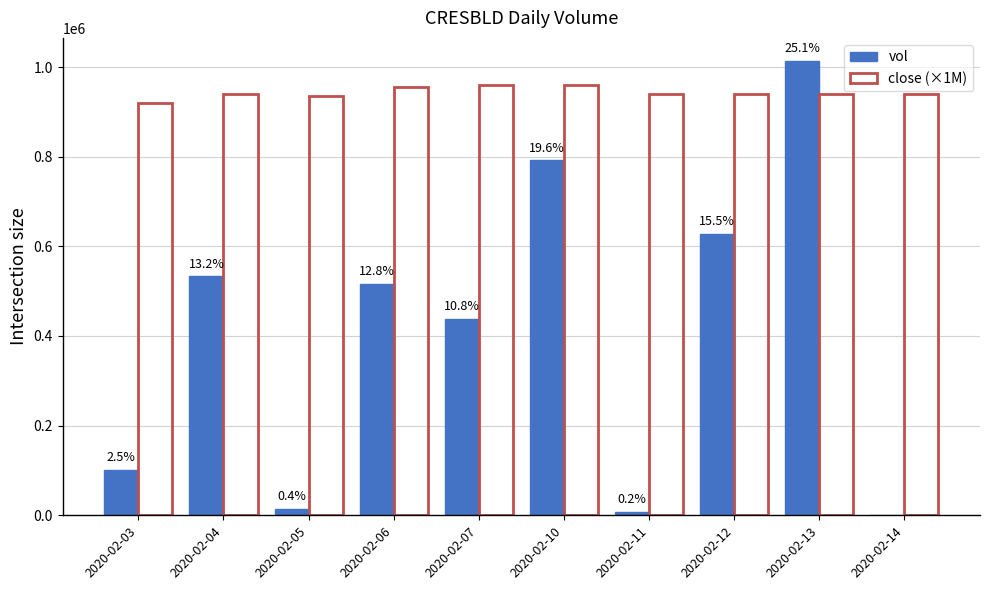

At which category does the chart reach its peak across all series?

2020-02-13